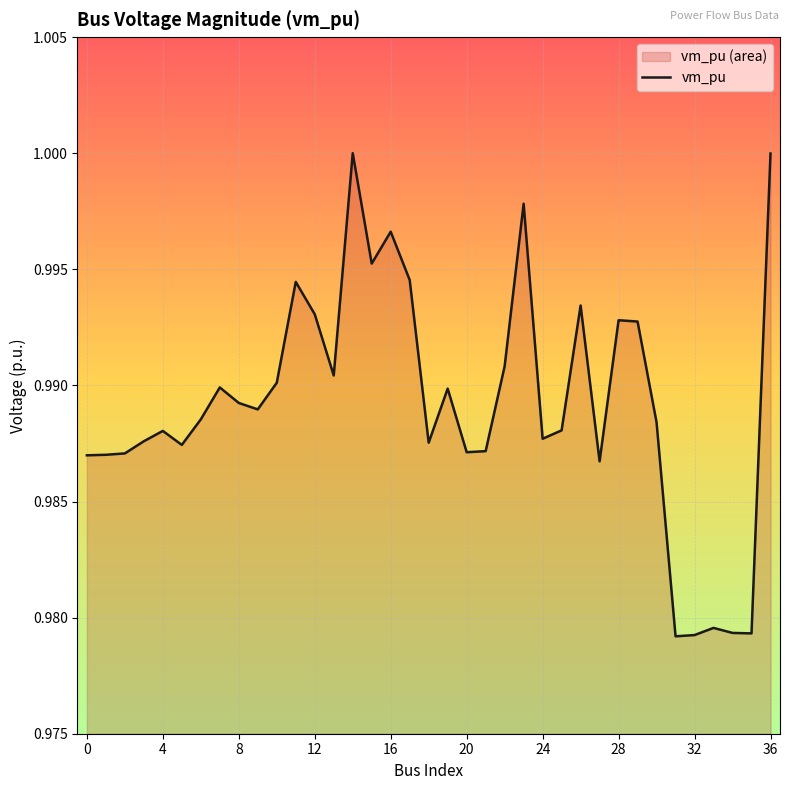

How many points are higher than both their immediate neighbors (excluding endpoints)?

10